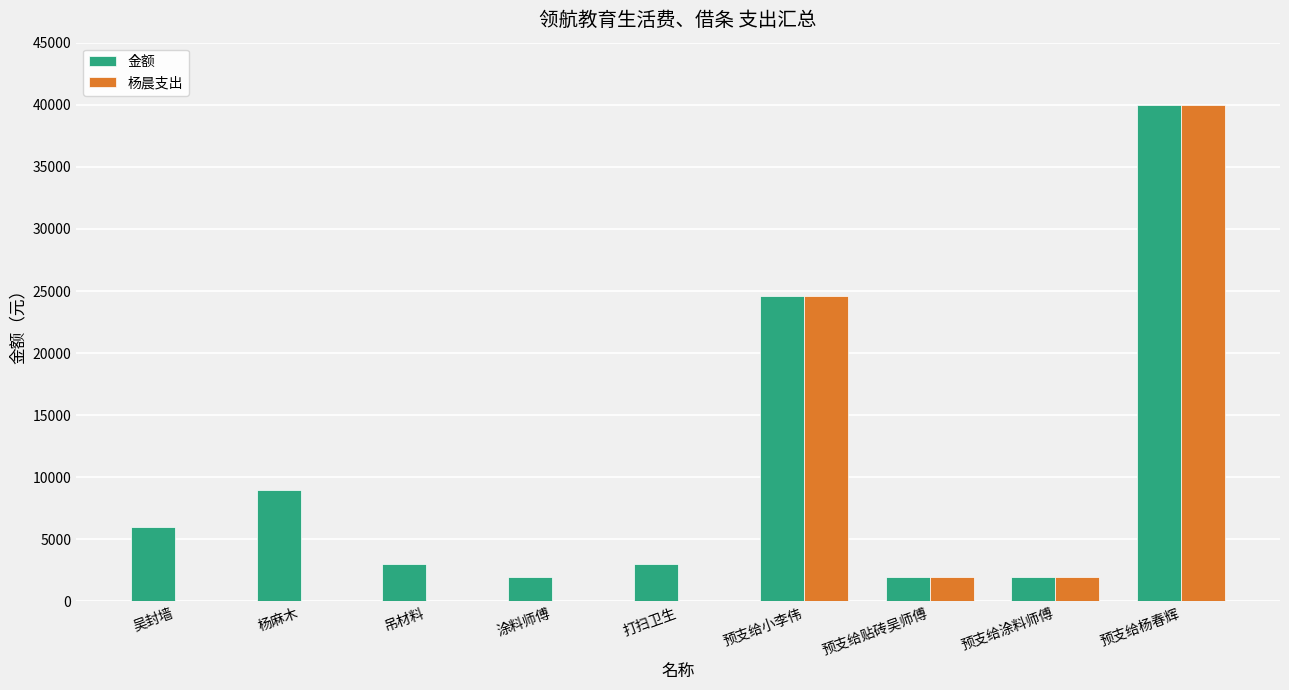

Which series has the widest spread of values?

杨晨支出